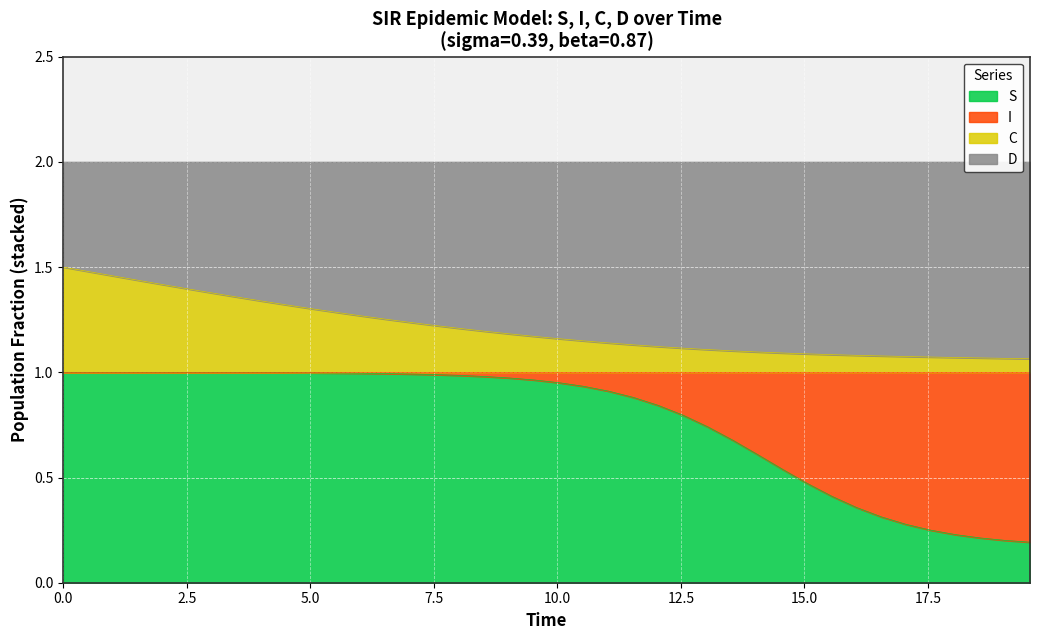

How many times do C and I cross each other?

1